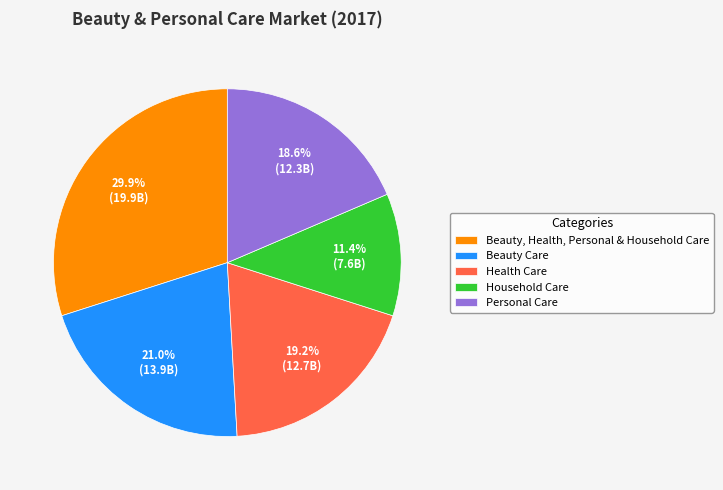

Approximately how many times larger is the value at Health Care compared to Household Care?

1.7